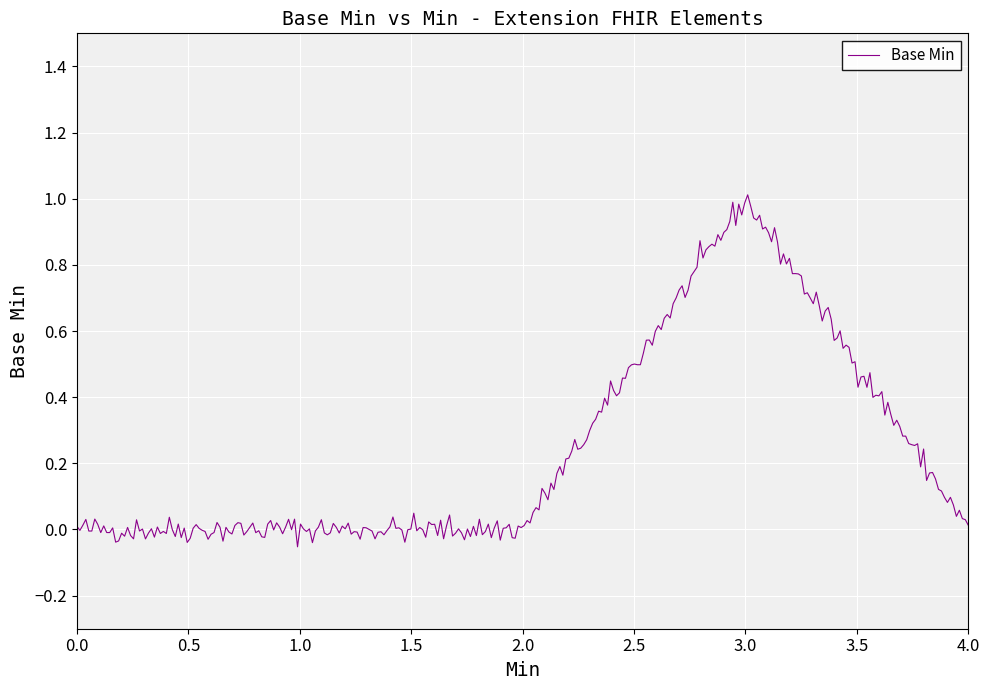

What is the difference between the maximum and minimum values?

1.1